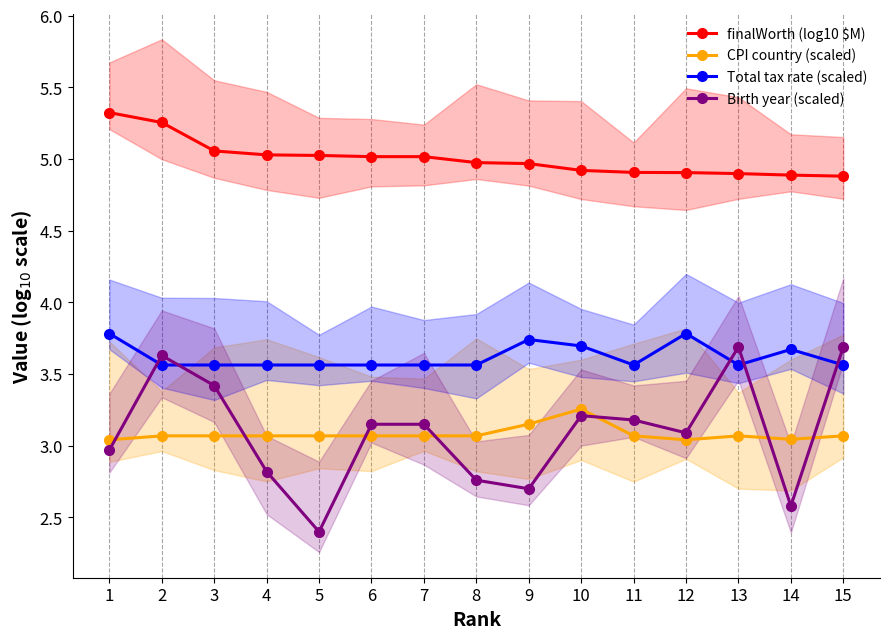

How many intersections are there between Birth year (scaled) and Total tax rate (scaled)?

5